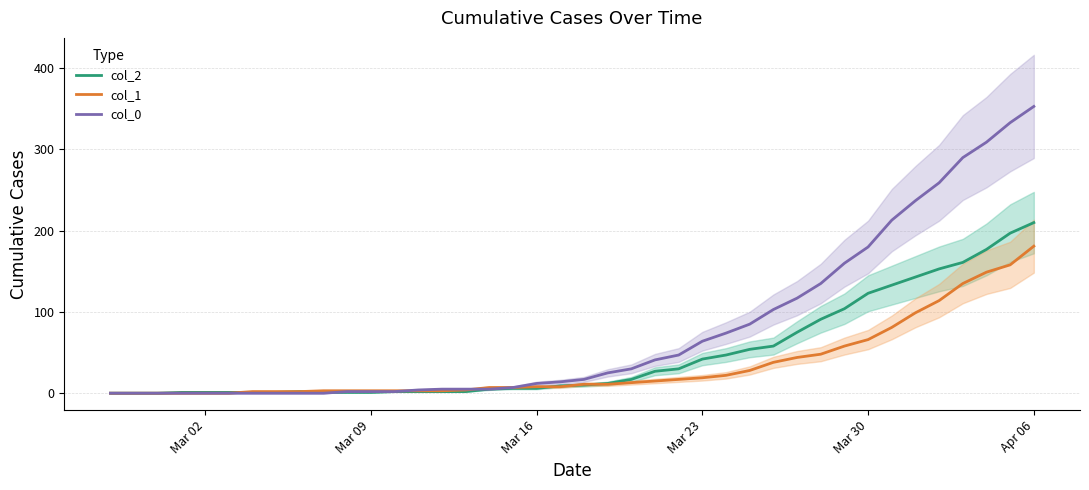

How many lines are shown in the chart?

3